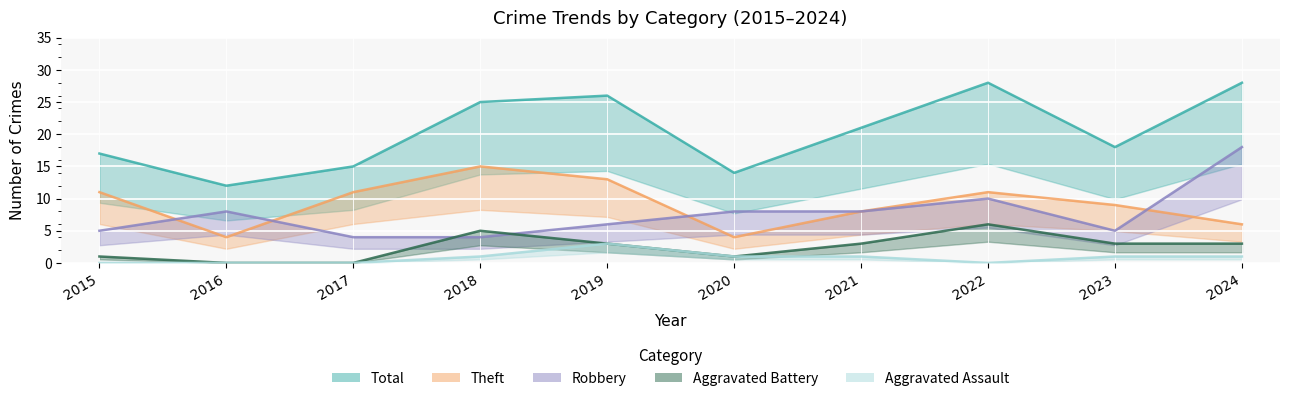

What is the sum of all Aggravated Battery values?

25